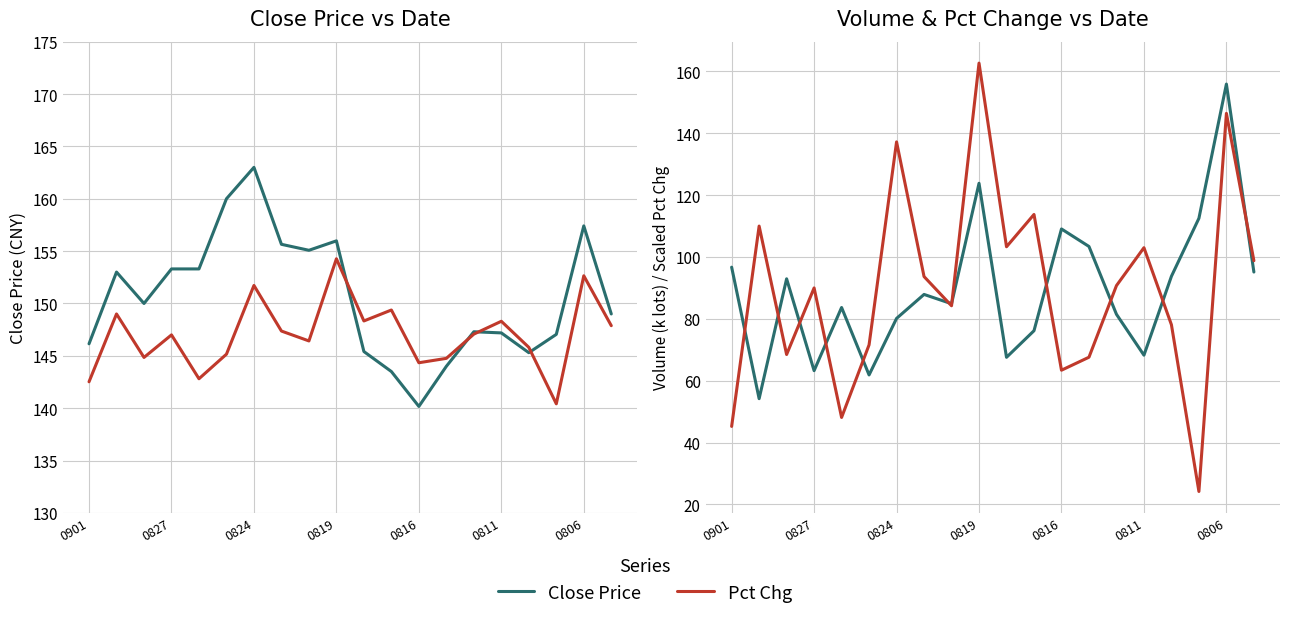

What is the total value across all series at 11?

482.8